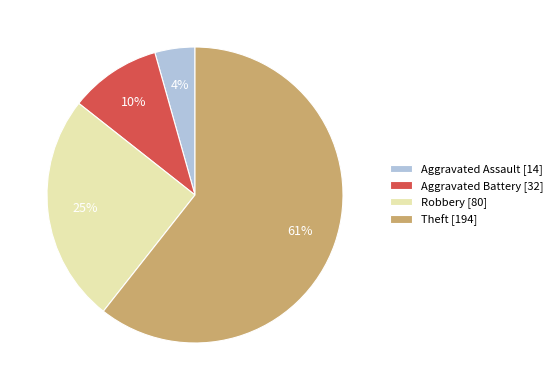

Rank the categories by value from lowest to highest.

Aggravated Assault, Aggravated Battery, Robbery, Theft